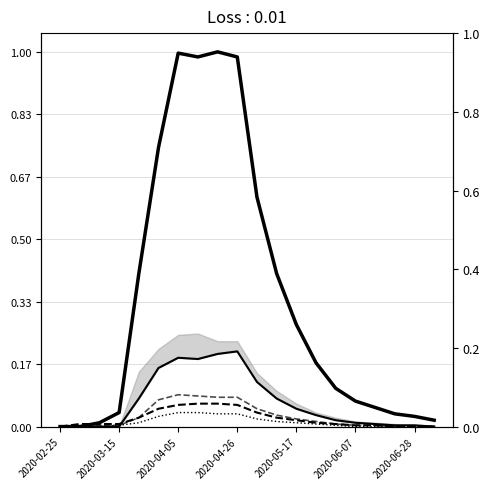

How many data points in ZH are above 0?

15